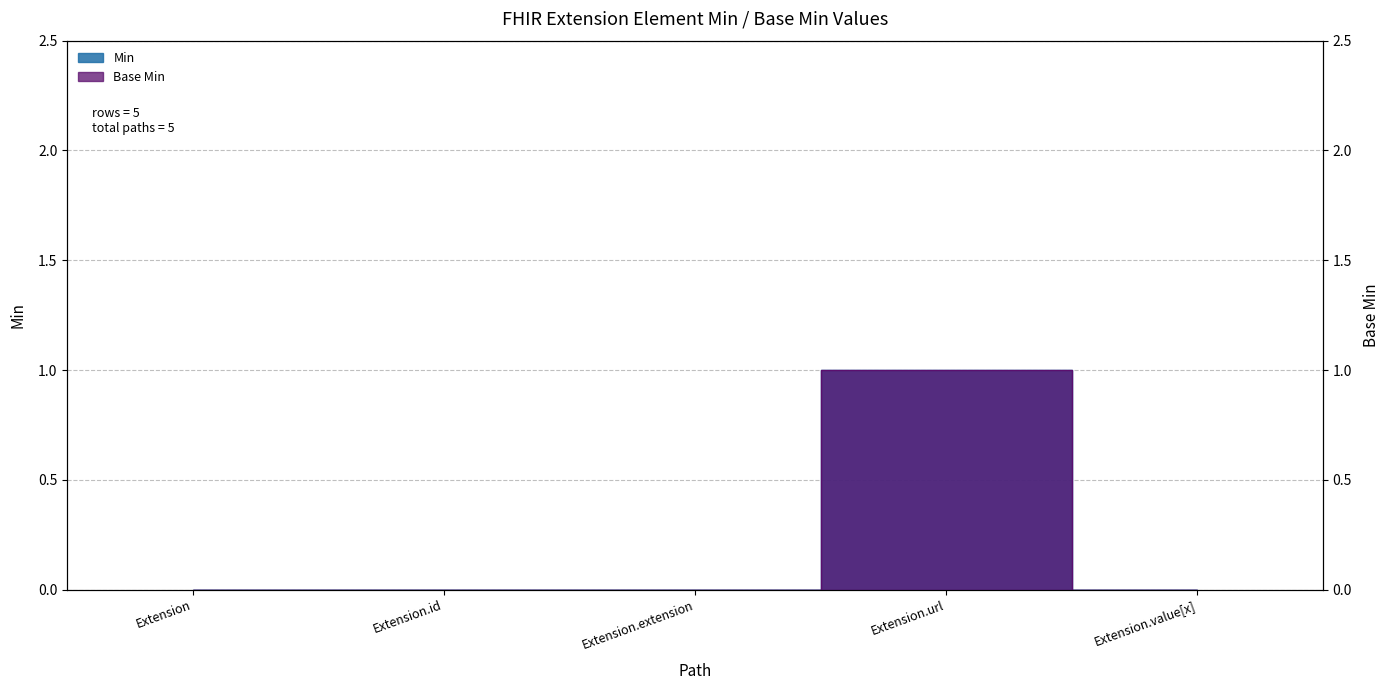

What is the sum of all Min values?

1